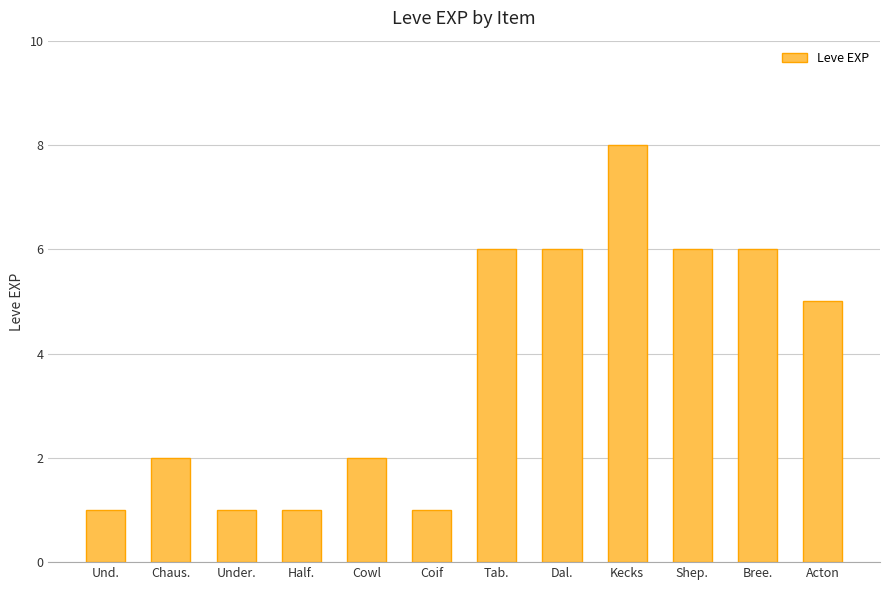

What is the label of the 11th bar from the left?

Bree.